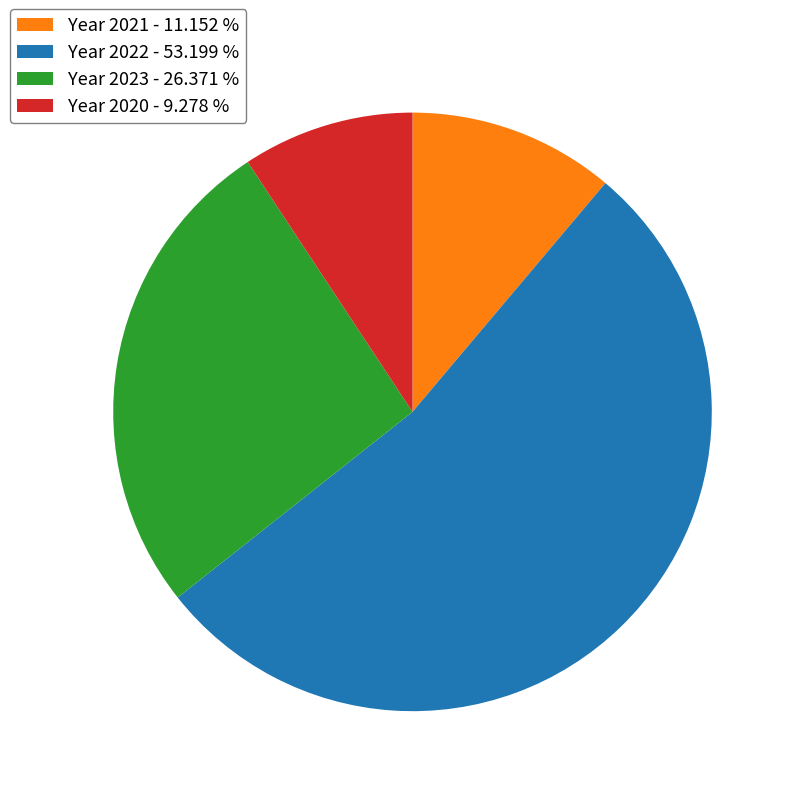

Do Year 2022 - 53.199 % and Year 2021 - 11.152 % together represent more than half of the pie?

Yes